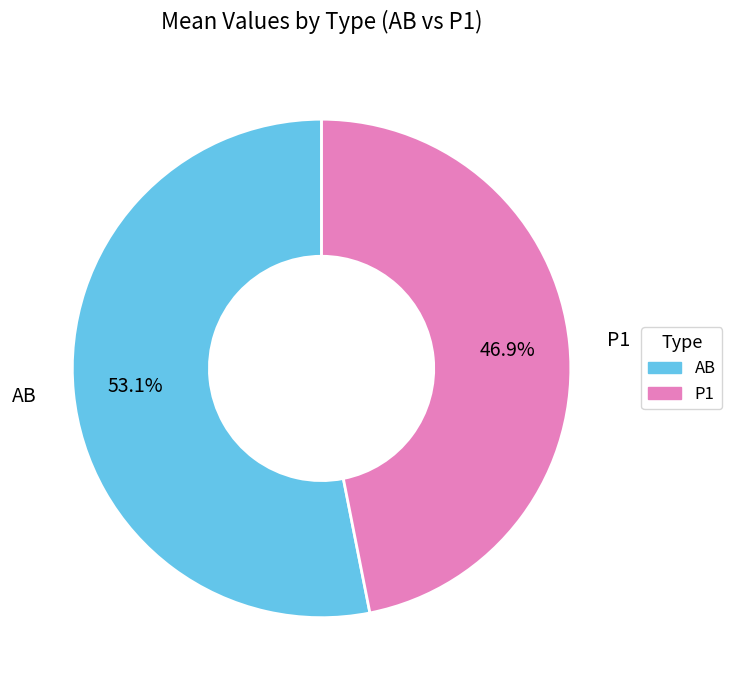

The AB slice represents 40% of the pie. True or false?

False